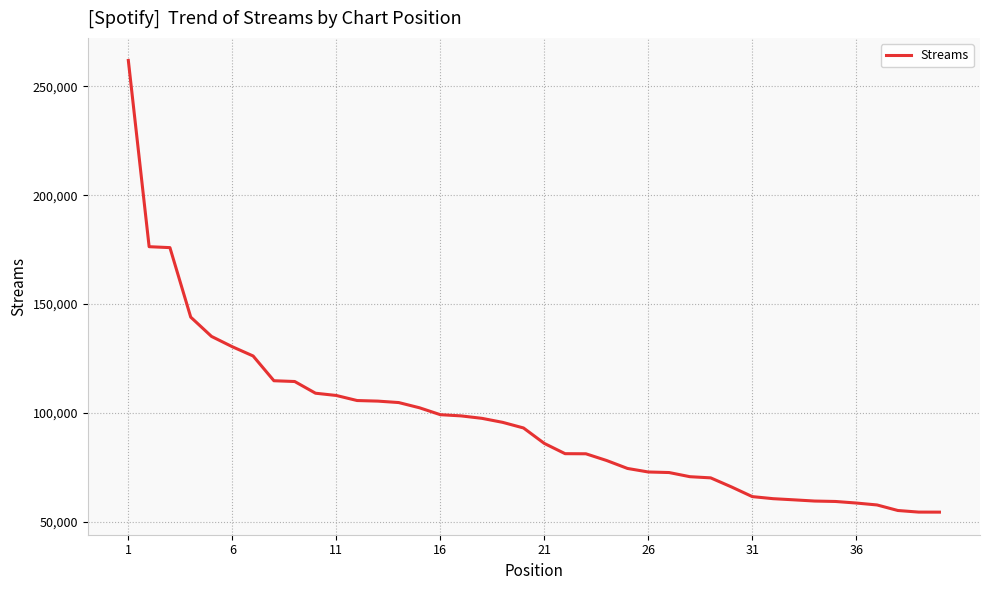

What is the minimum value shown in the chart?

54414